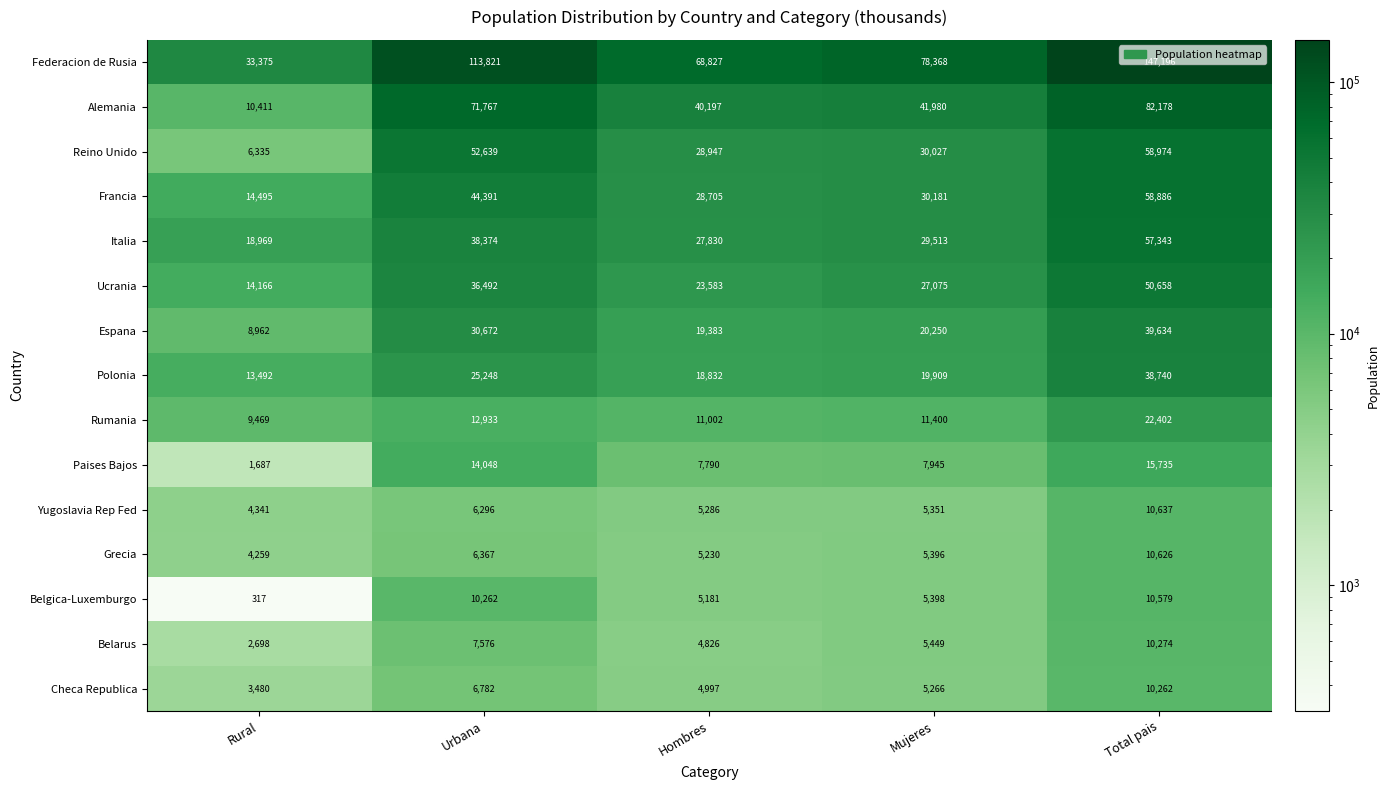

What is the spread (max minus min) of values at Total pais?

136934